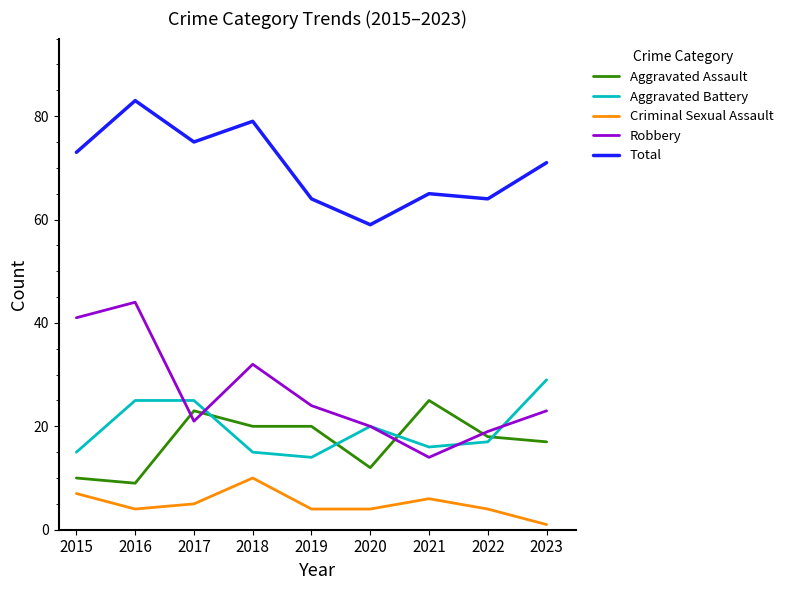

Rank the series at 2018 from highest to lowest value.

Total, Robbery, Aggravated Assault, Aggravated Battery, Criminal Sexual Assault